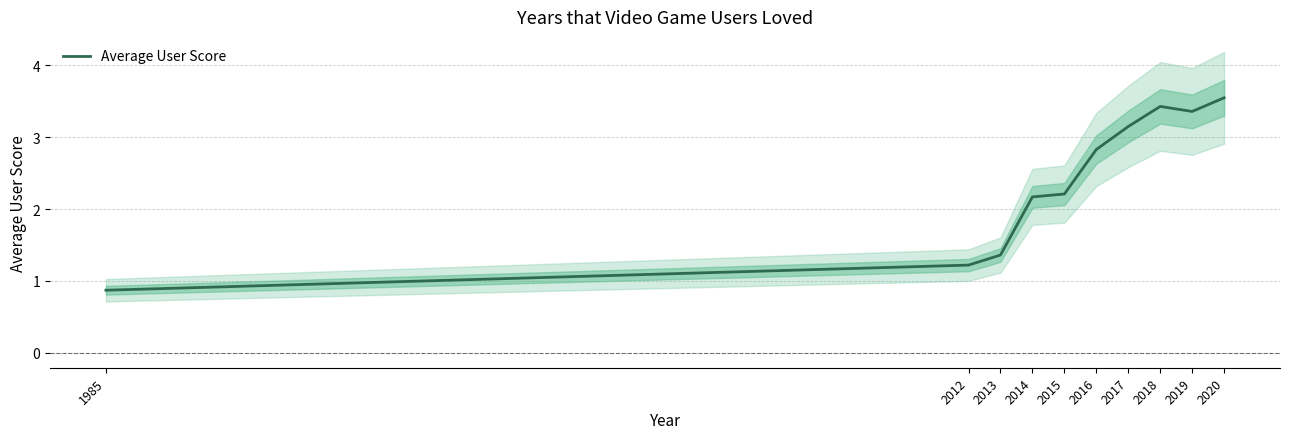

What is the change in value from 2015 to 2020?

+1.3